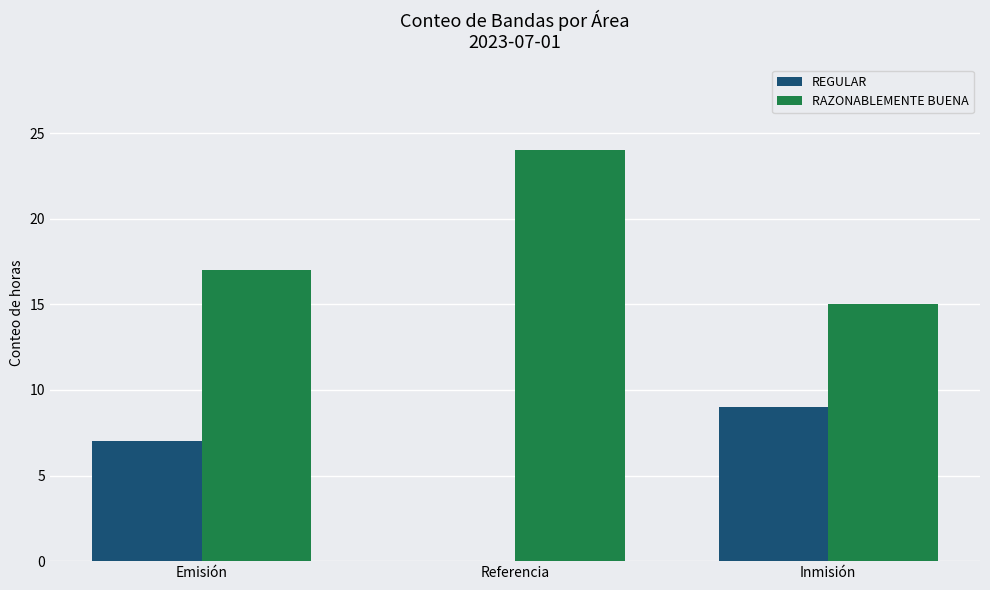

At which label is RAZONABLEMENTE BUENA closest to 19?

Emisión